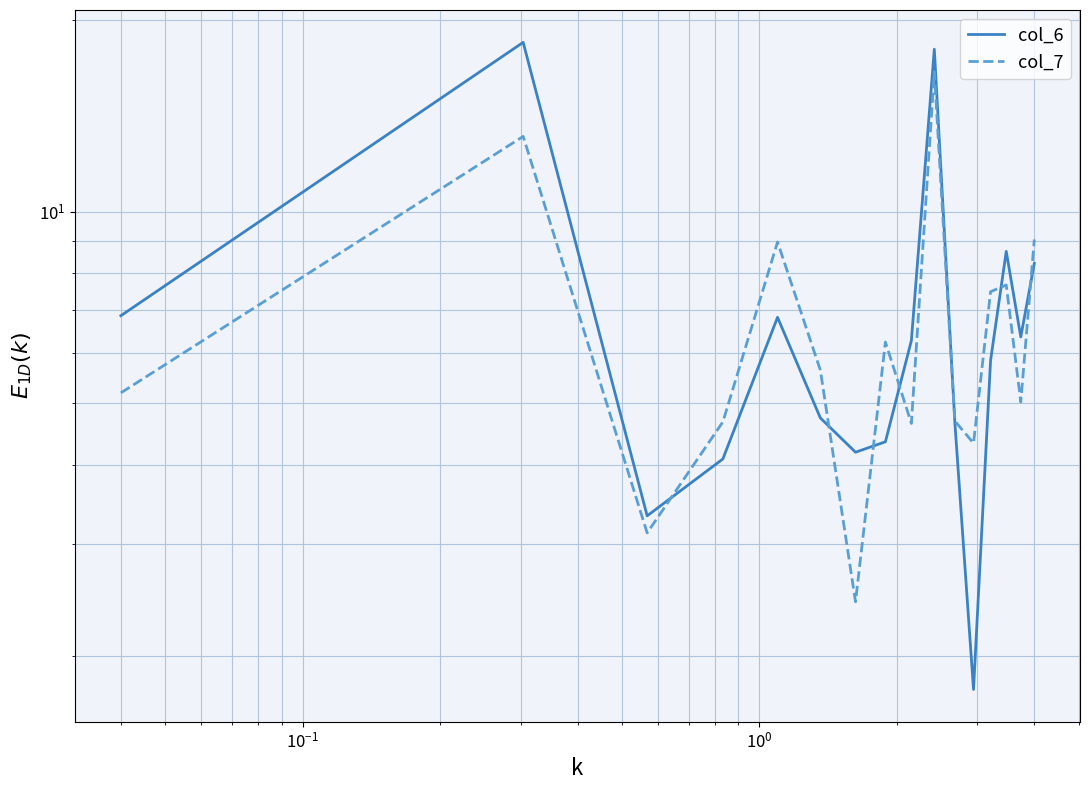

Where do col_7 and col_6 first cross each other?

$\mathdefault{10^{-1}}$ and $\mathdefault{10^{0}}$